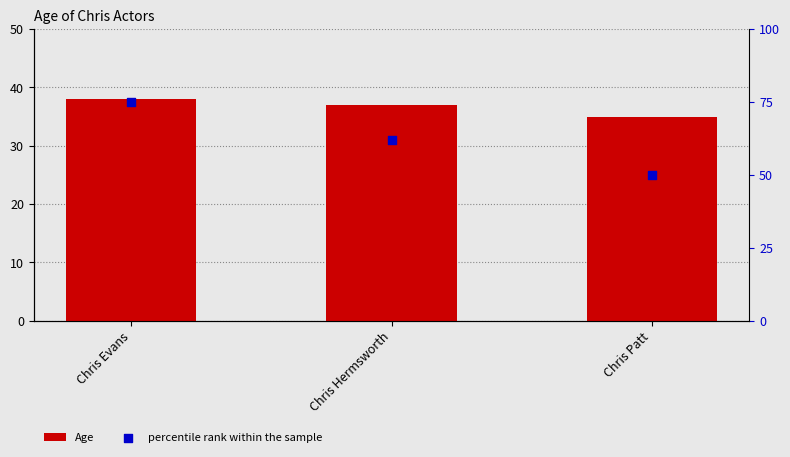

Which series has the largest Y range (max minus min)?

percentile rank within the sample